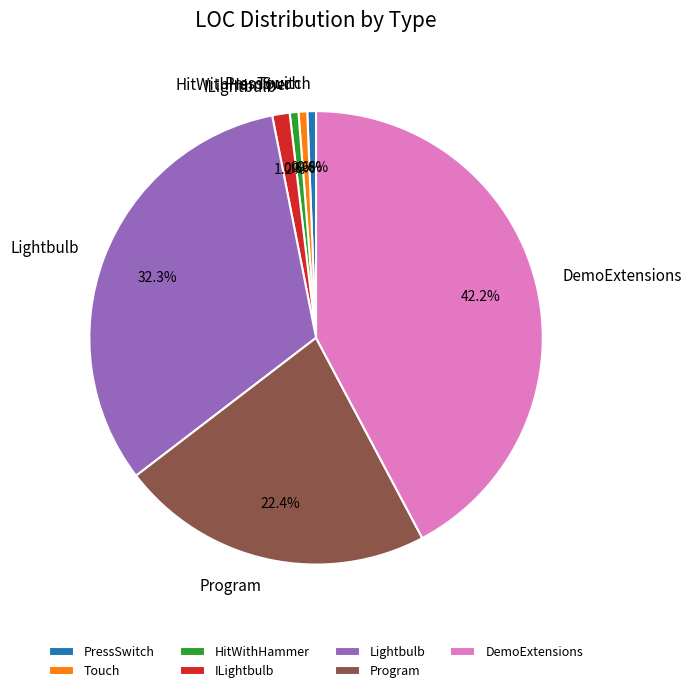

Combined, do ILightbulb and Program account for over 50%?

No